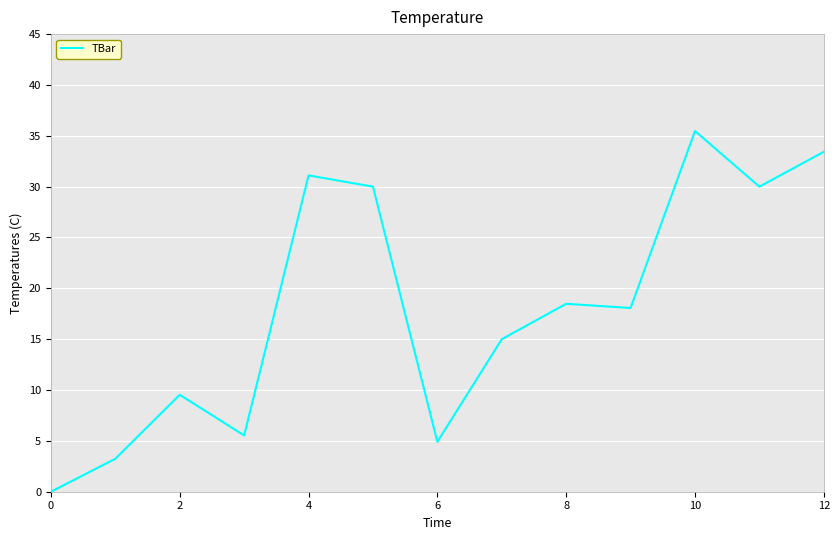

Reading left to right, list all the values displayed in this chart.

0.0	3.2	9.5	5.5	31.1	30.0	4.9	15.0	18.5	18.1	35.5	30.0	33.4